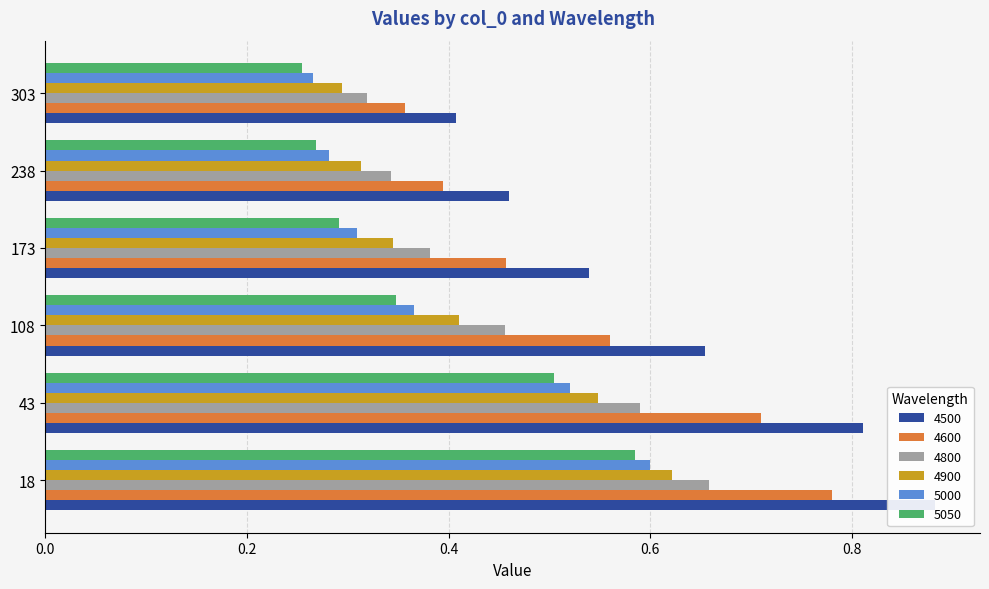

What is the smallest value displayed?

0.3